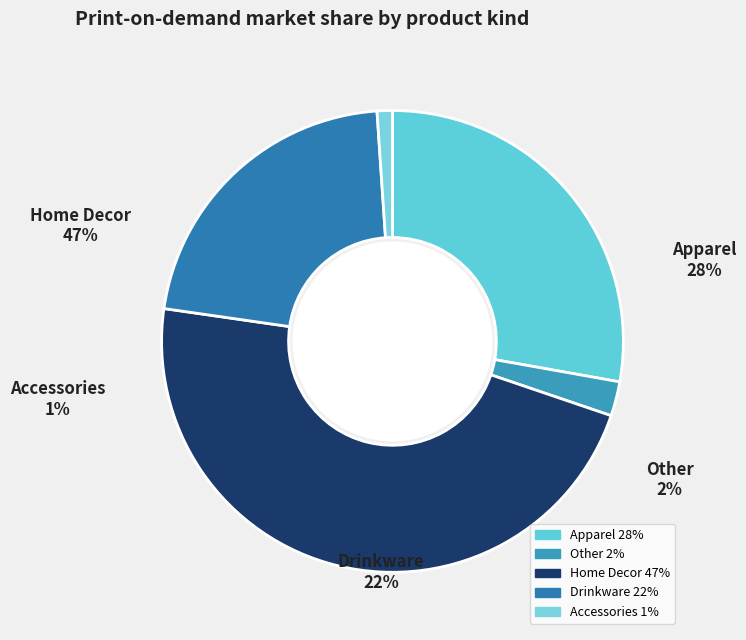

Does any single category account for the majority?

No